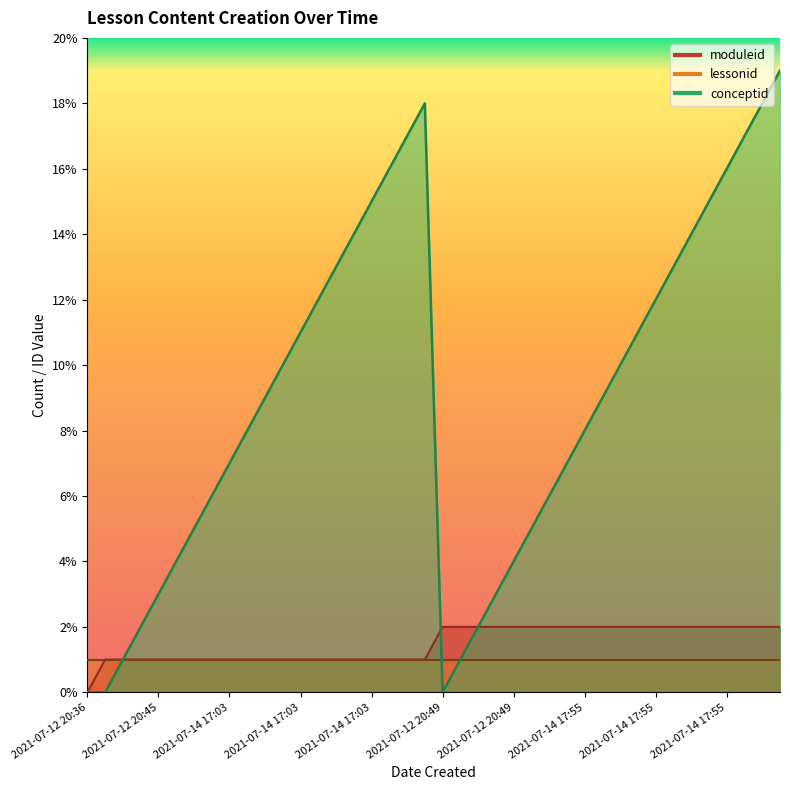

At which category is the sum across all series the highest?

2021-07-14 17:55